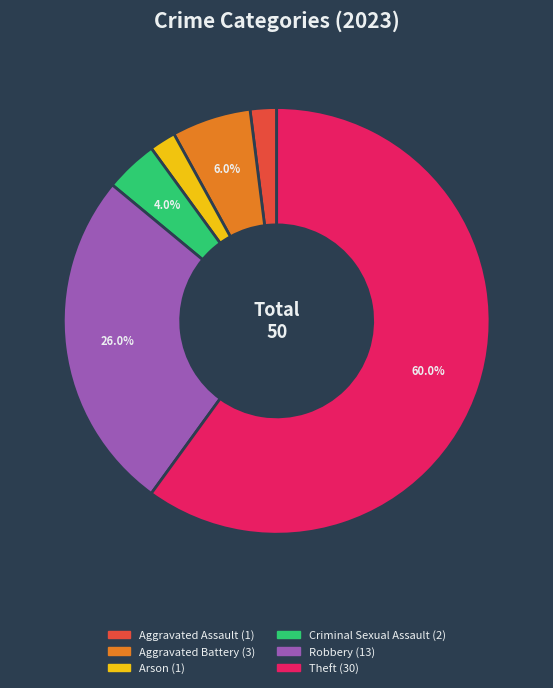

Is there any slice that represents more than half of the pie?

Yes